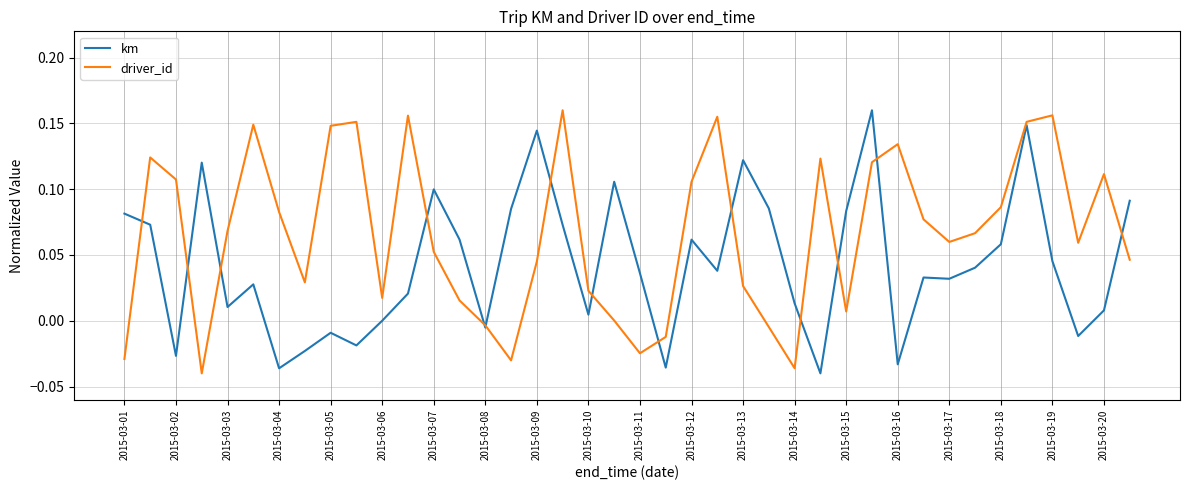

Does the chart display data point markers on the line(s)?

No